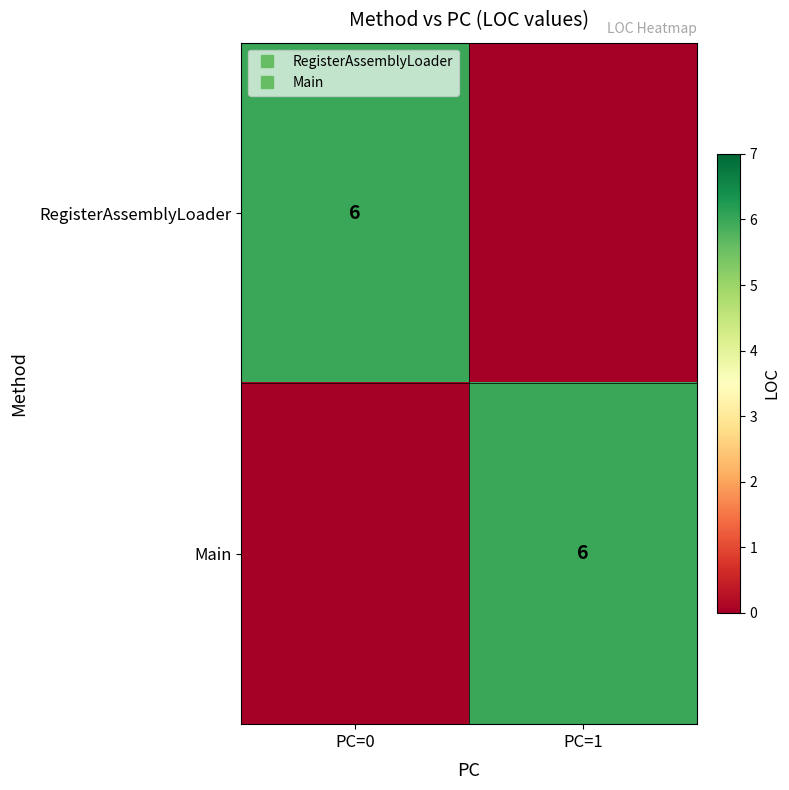

What is the total value across all series at PC=0?

6